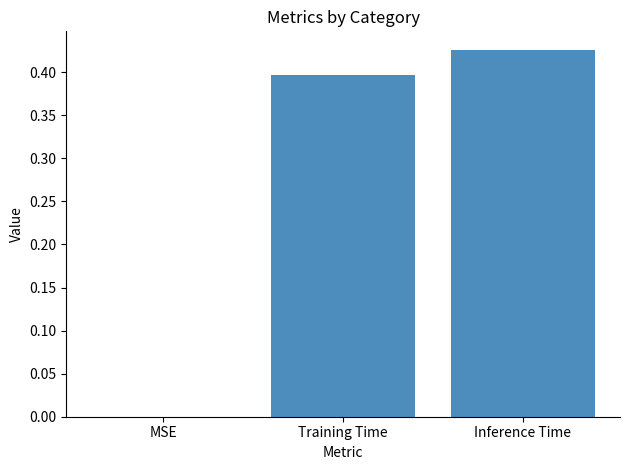

The chart shows a value of 0.6 at Inference Time. True or false?

False